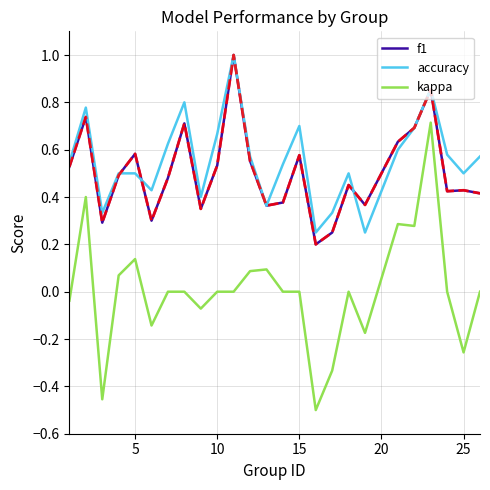

Which series has the widest spread of values?

kappa